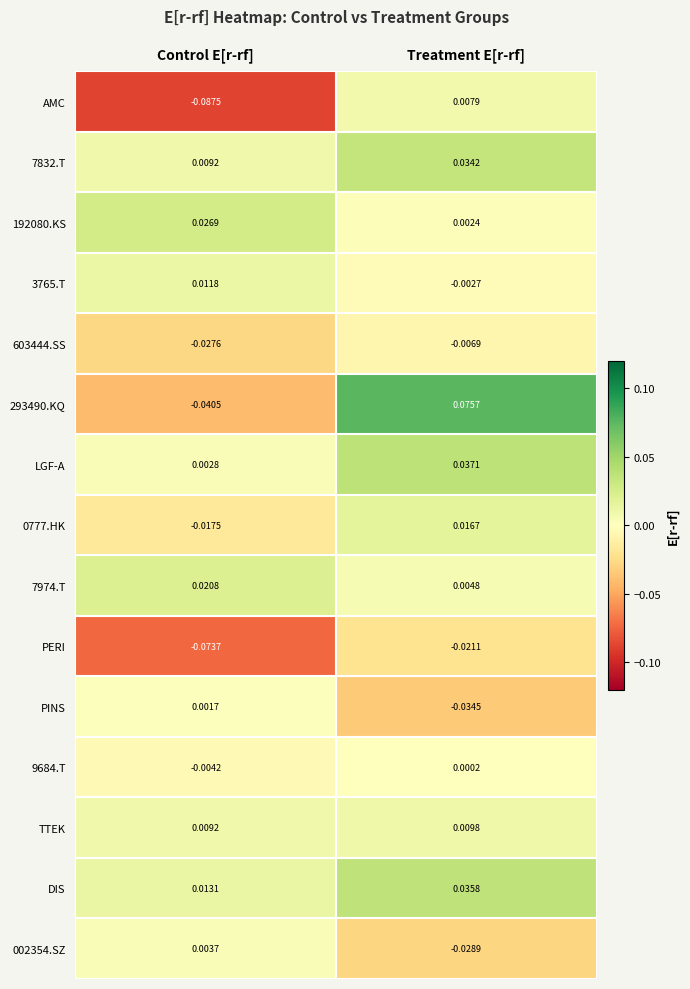

At which label does PINS first exceed 0?

Control E[r-rf]